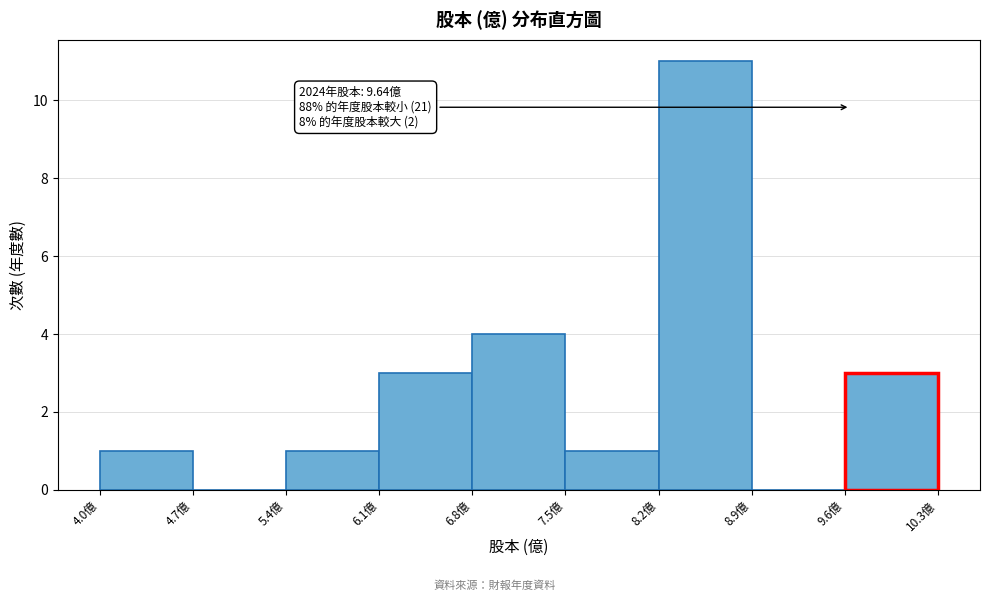

Over which range of the x-axis is the bar tallest?

8.2 to 8.9